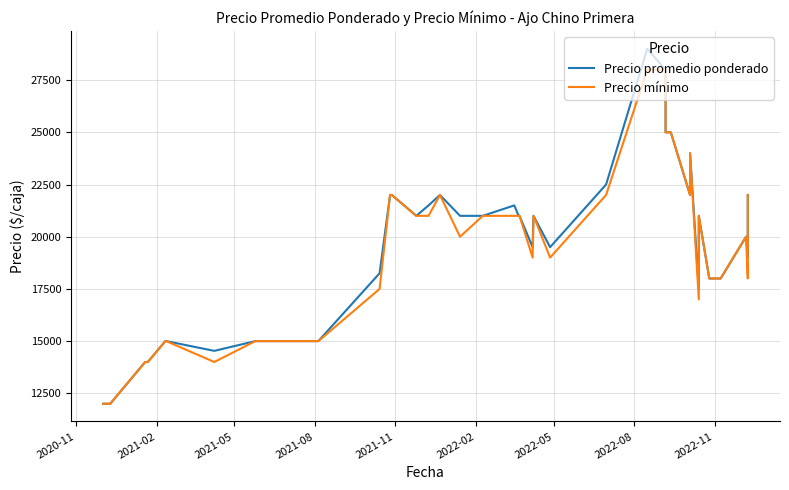

What is the greatest value displayed?

29000